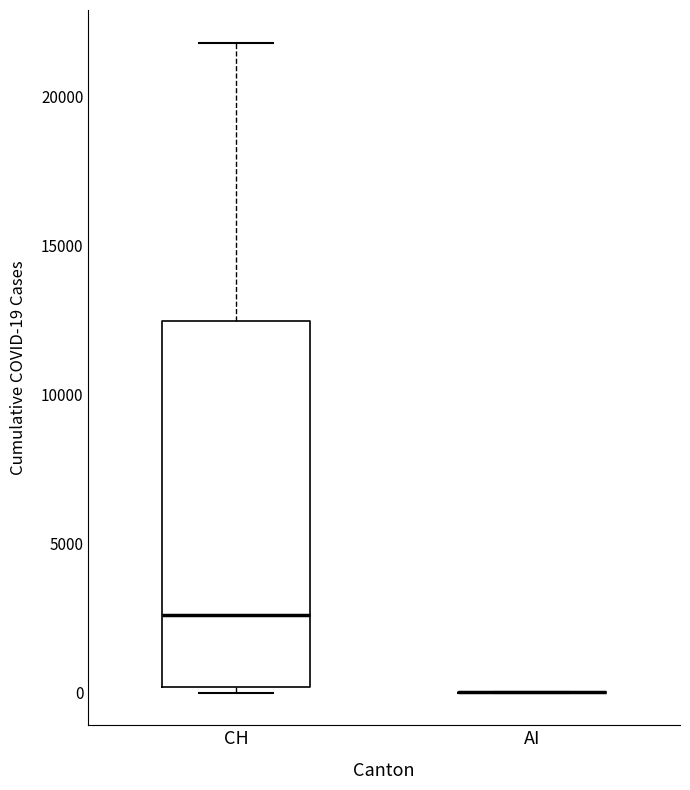

Reading left to right, read every box against the y-axis: the position of its median line, the range the box covers, and the ends of its whiskers. The values are not printed on the chart, so give them approximately, as read against the axis.

CH: median 2500, box 0 to 12500, whiskers 0 (just below the box's lower edge) to 22000
AI: box collapsed to a line at 0, whiskers 0 to 0